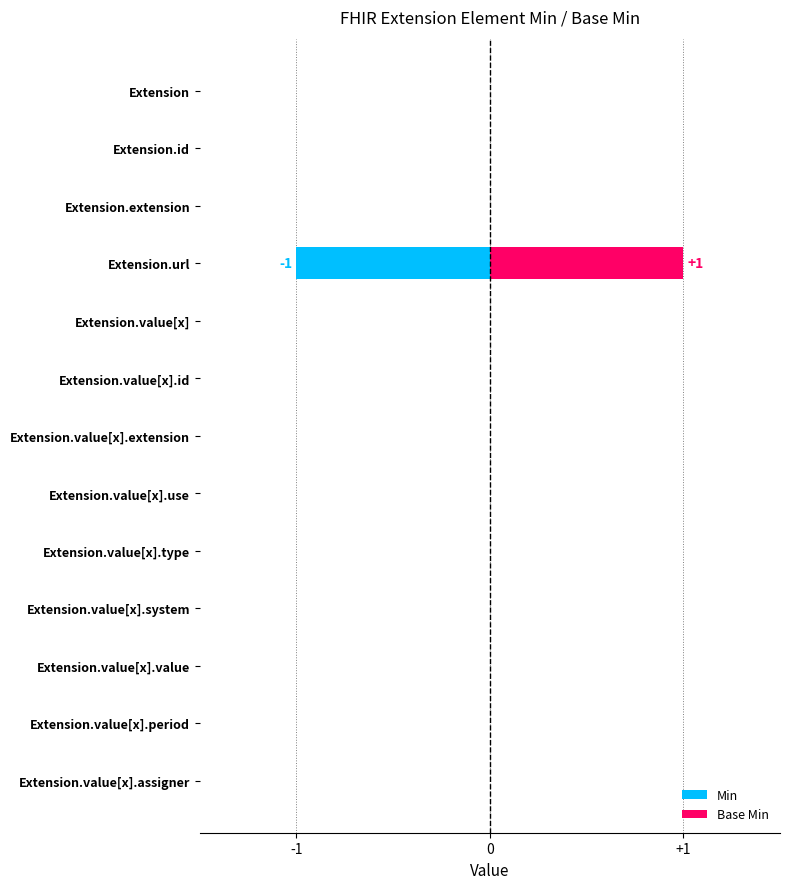

At which label does Base Min reach its peak?

Extension.url